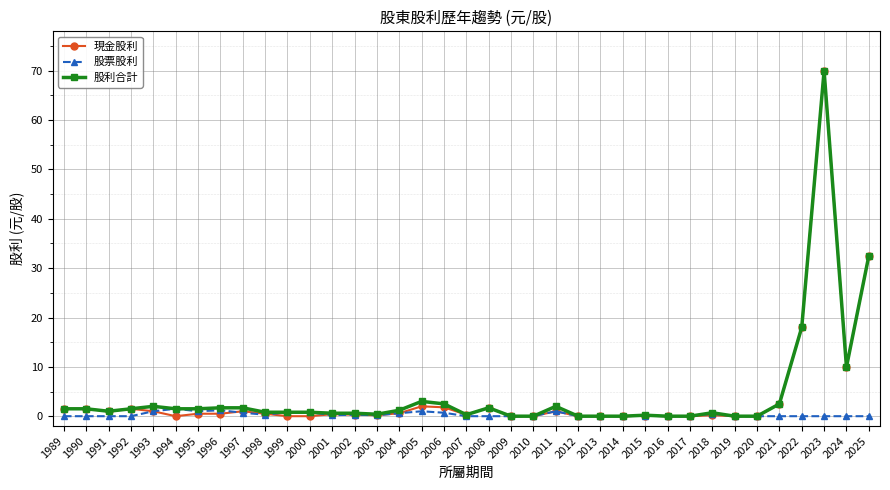

True or false: 股票股利 has more than 1 interior local peaks.

True